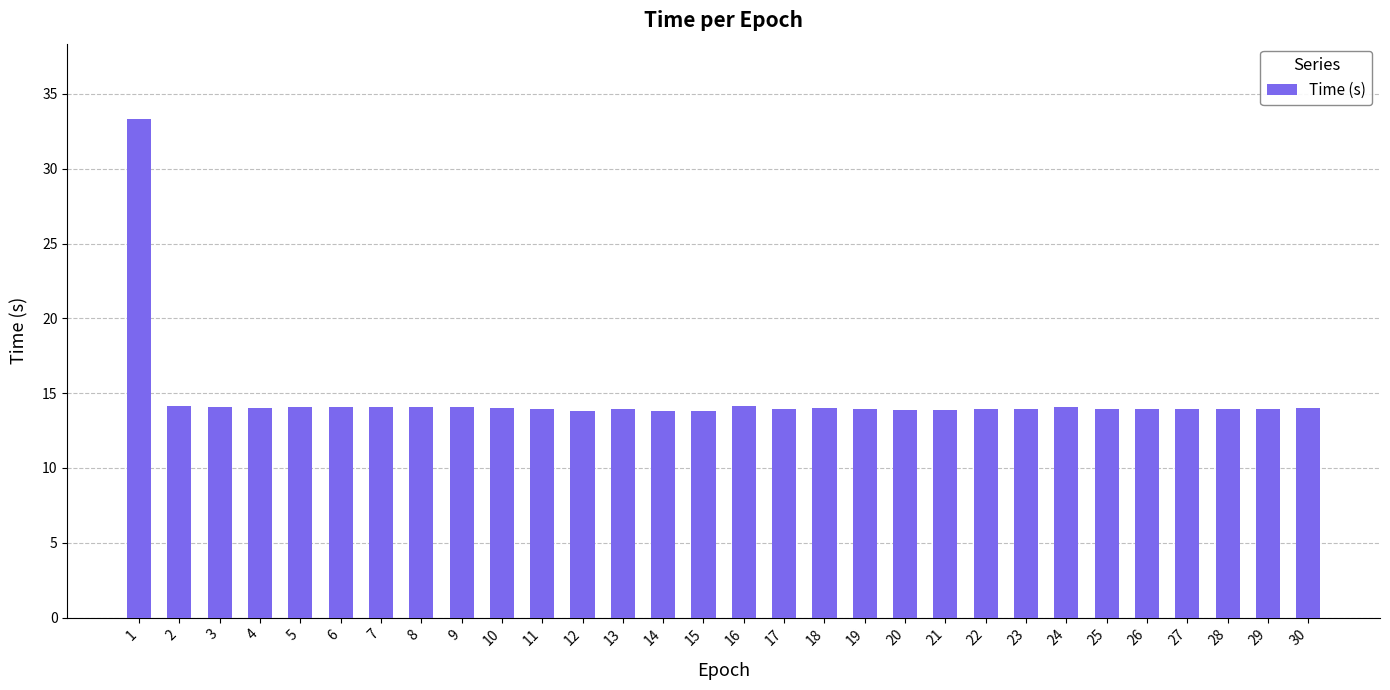

Is it true that the value at 24 is 14.0?

True